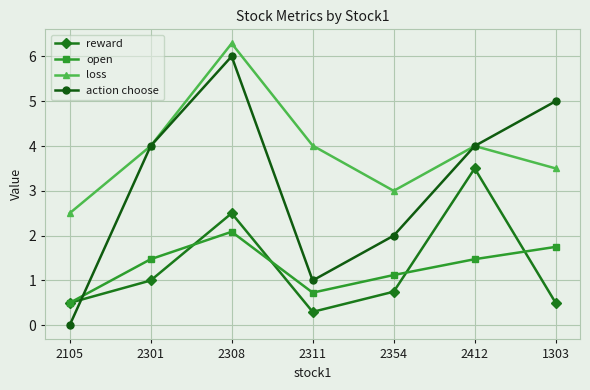

Read the loss value at 2311.

4.0